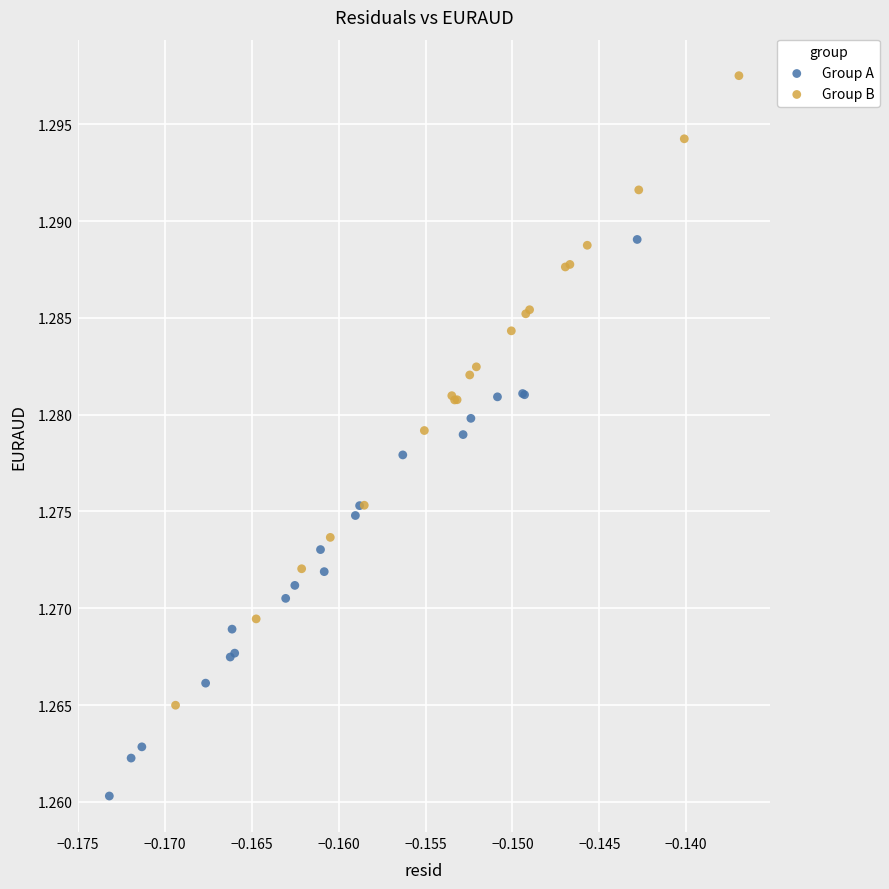

Which series reaches the maximum Y coordinate?

Group B